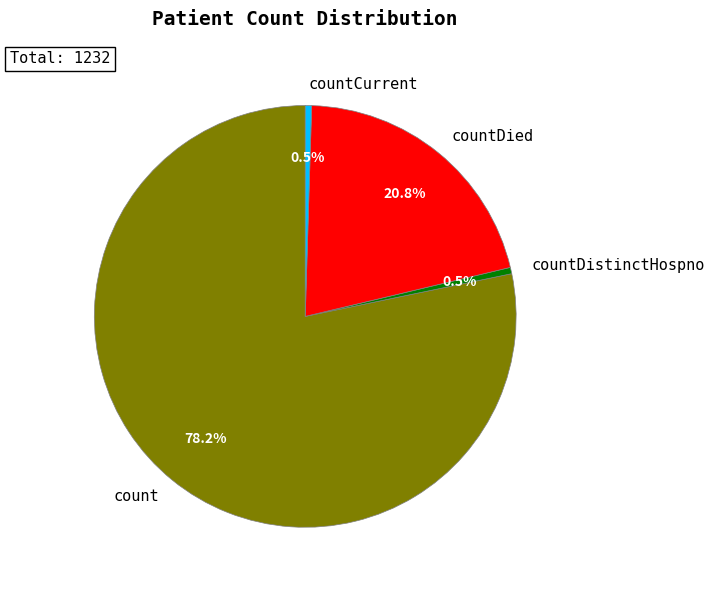

Which category accounts for the majority?

count